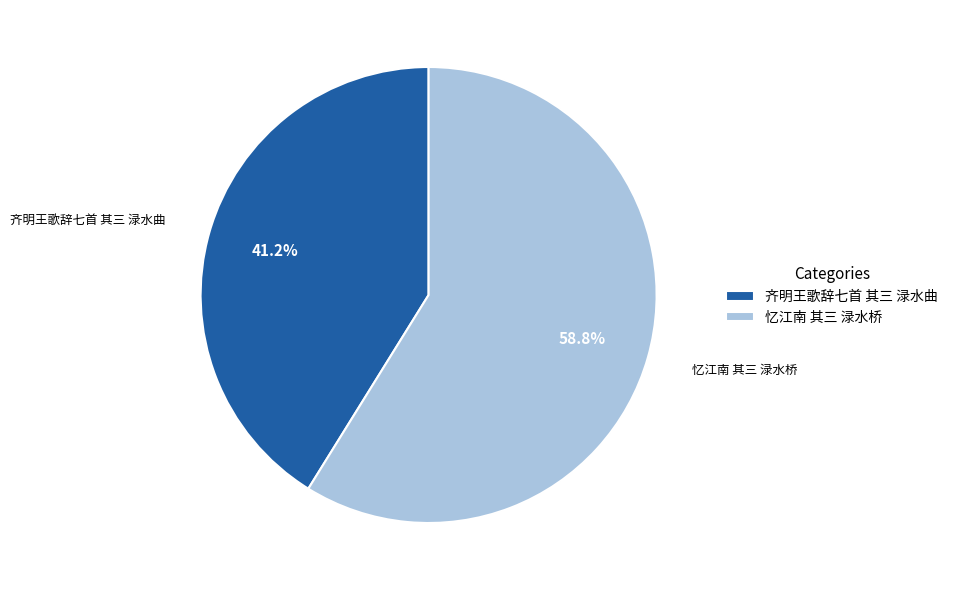

Rank the categories by value from lowest to highest.

齐明王歌辞七首 其三 渌水曲, 忆江南 其三 渌水桥